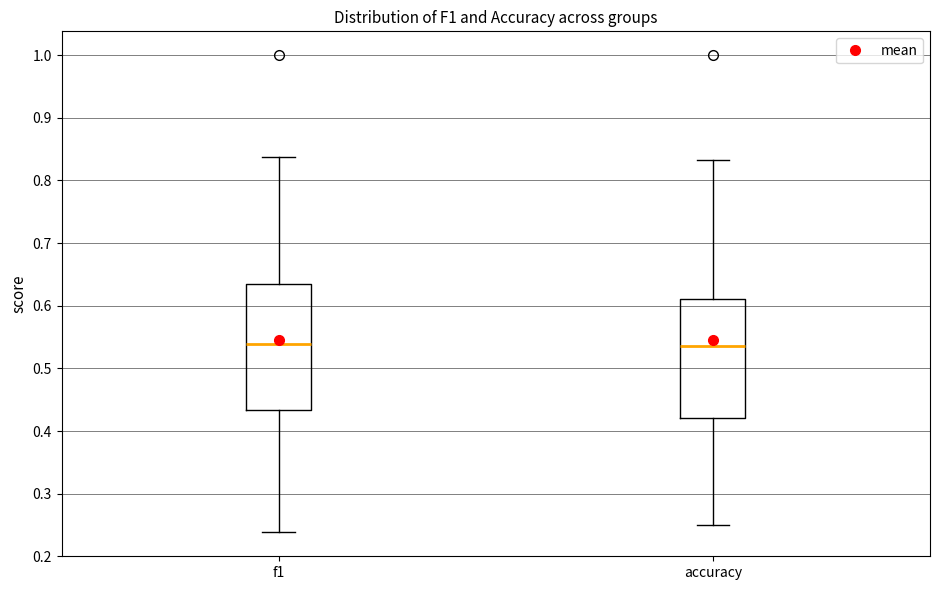

Comparing the boxes themselves (not the whiskers), which one is the tallest?

f1